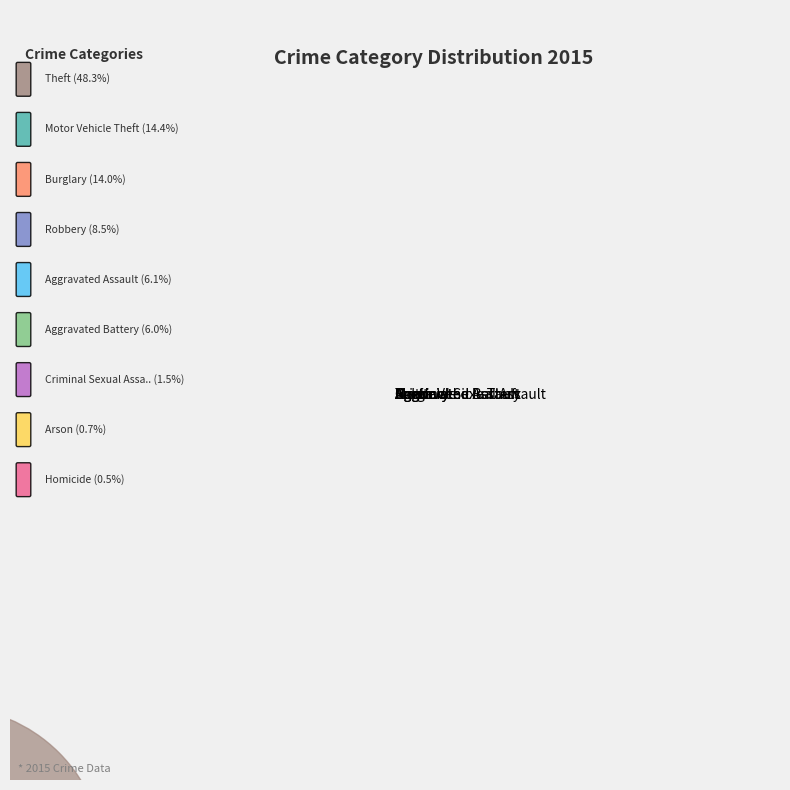

Do Homicide and Aggravated Assault together represent more than half of the pie?

No